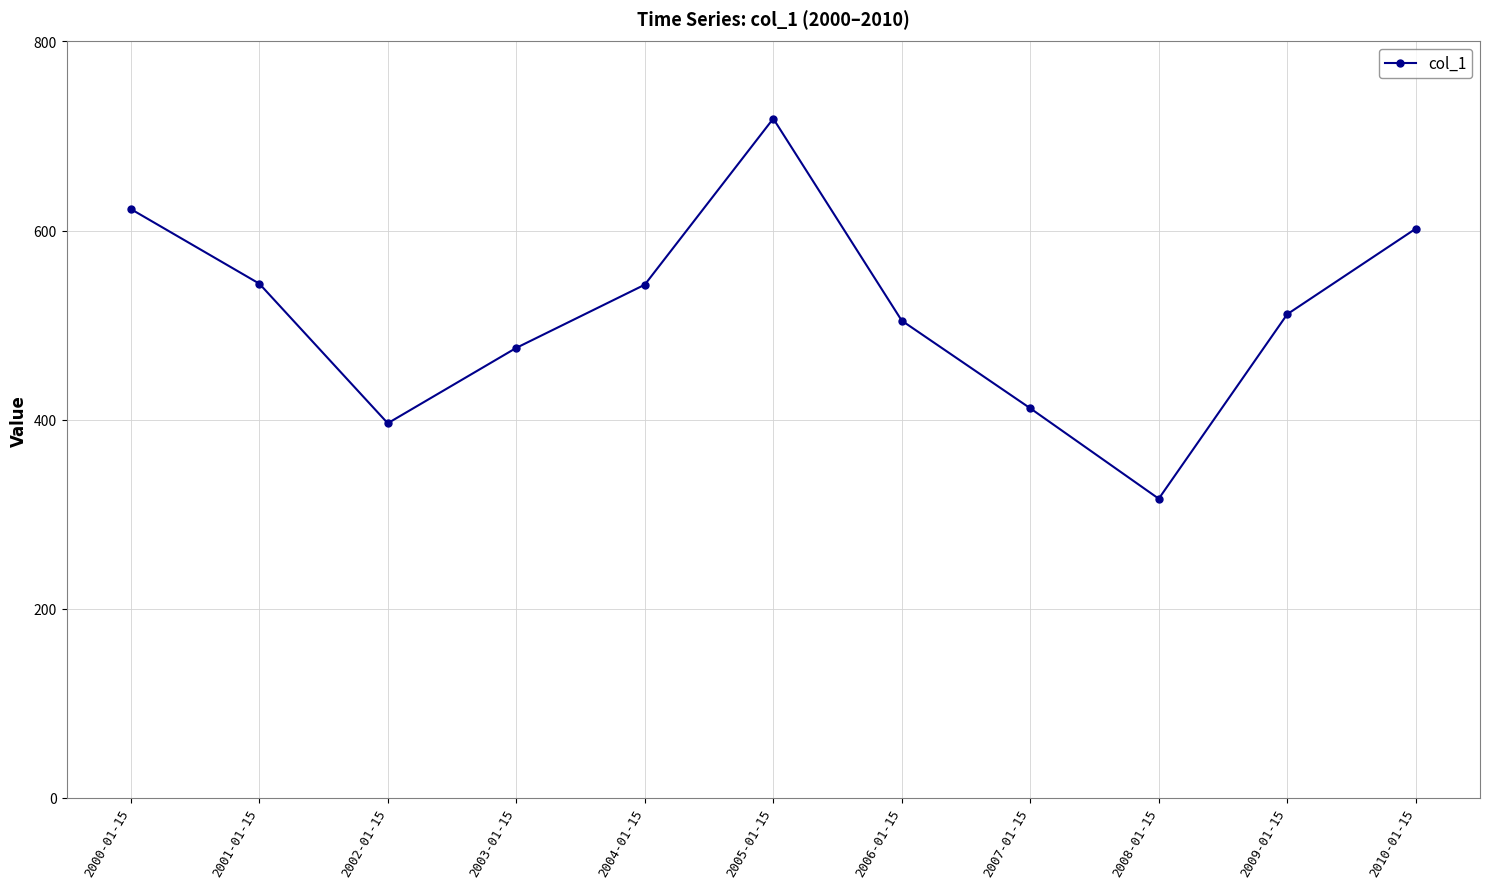

Is it true that the value at 2001-01-15 is 543.9?

True